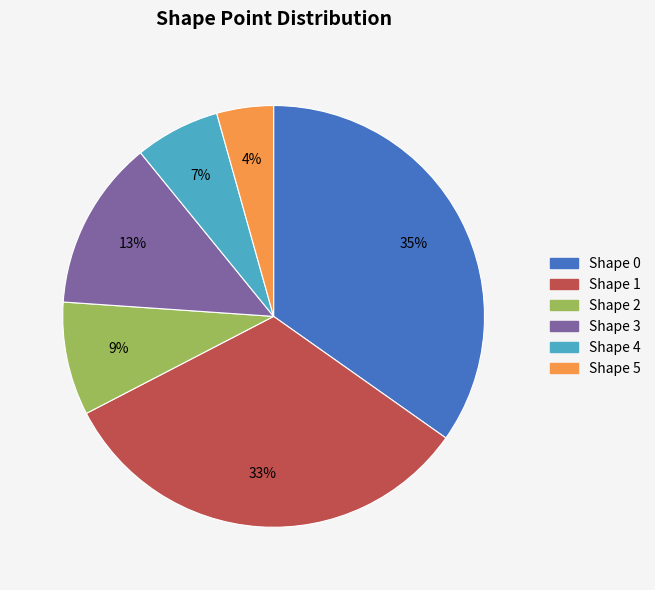

Do Shape 4 and Shape 1 together represent more than half of the pie?

No